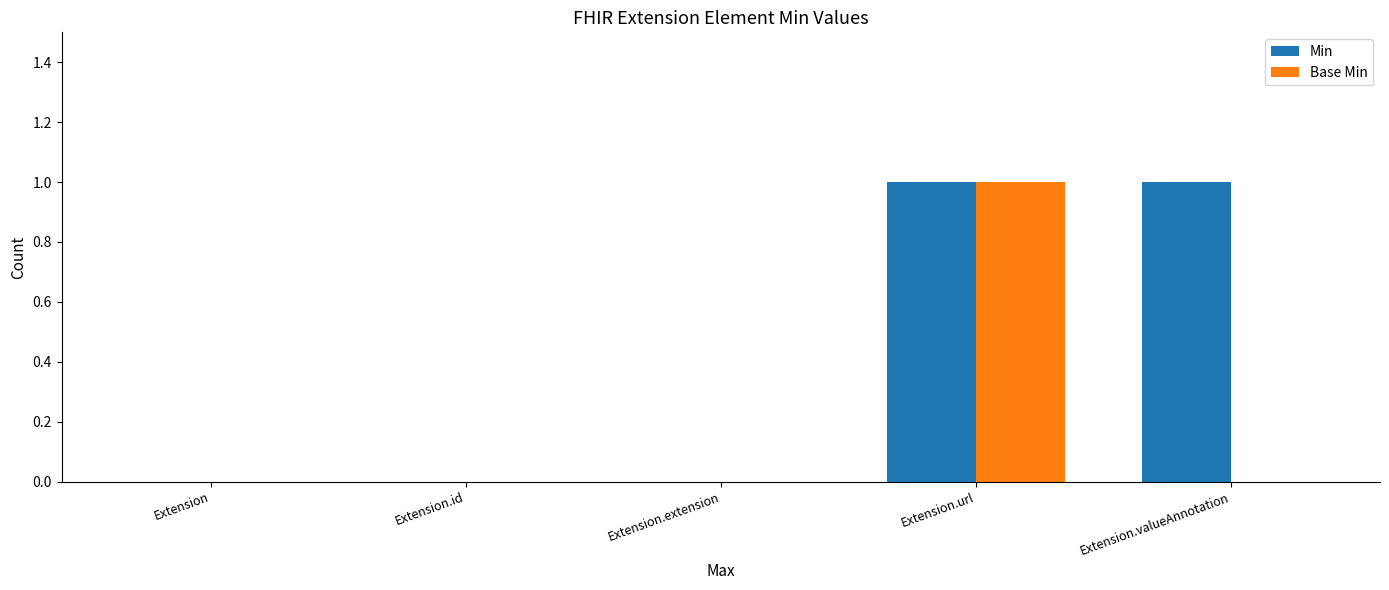

True or false: Base Min has a value of 0 at Extension.valueAnnotation.

True